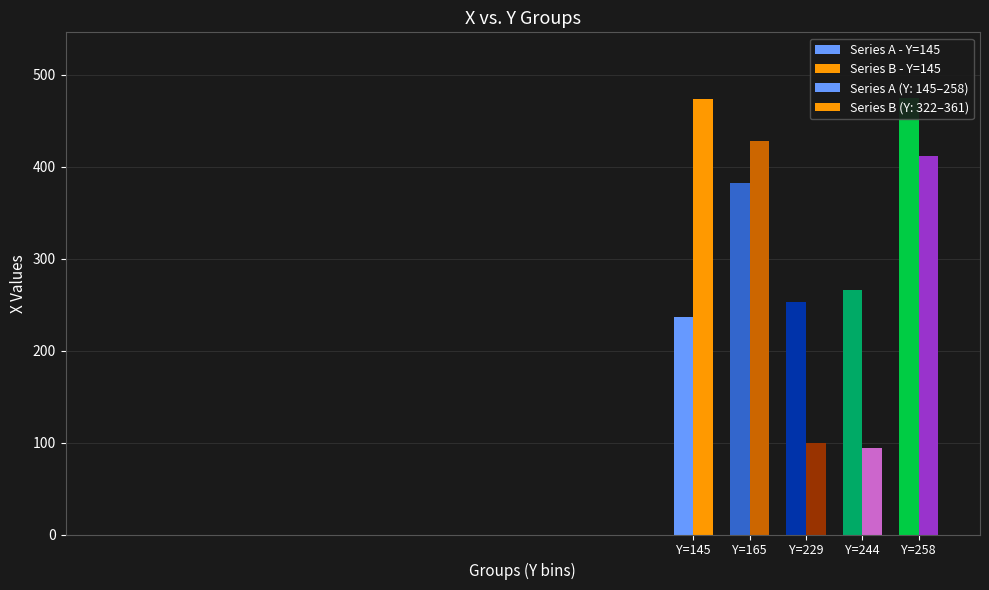

What is the value of the 18th bar from the left?

222